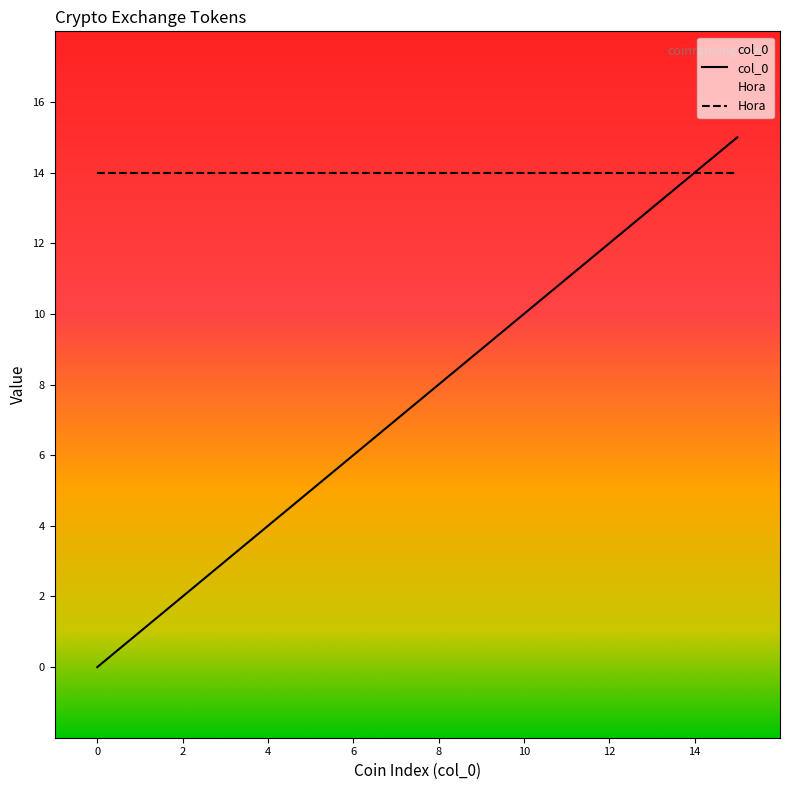

Which series has the largest range (max minus min)?

col_0